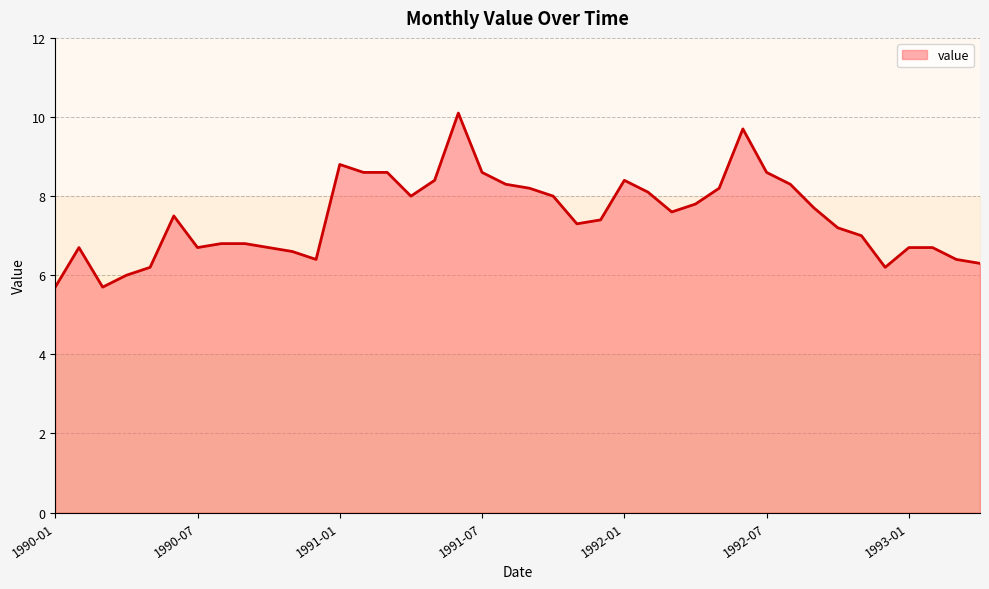

What is the difference between the maximum and minimum values?

4.4